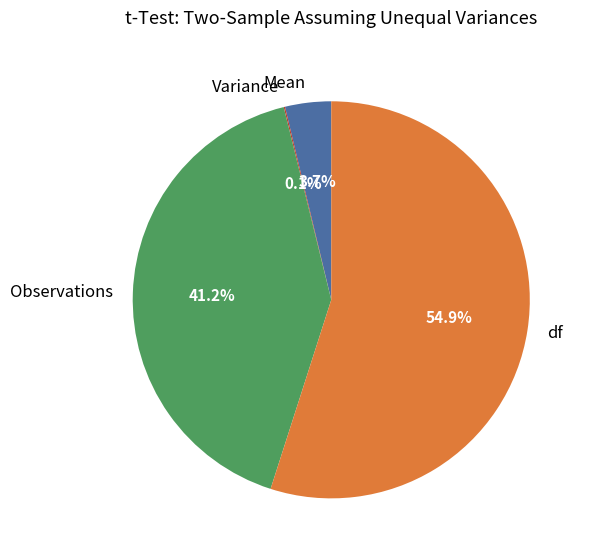

What percentage do df and Mean together represent?

58.7%